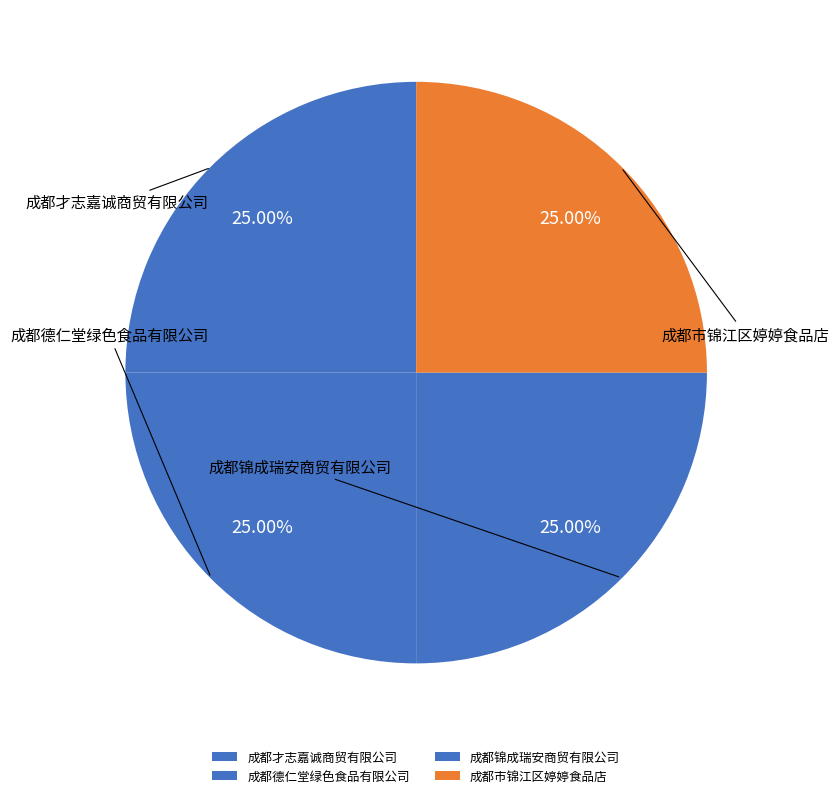

What percentage is the 成都德仁堂绿色食品有限公司 slice, to the nearest percent?

25%